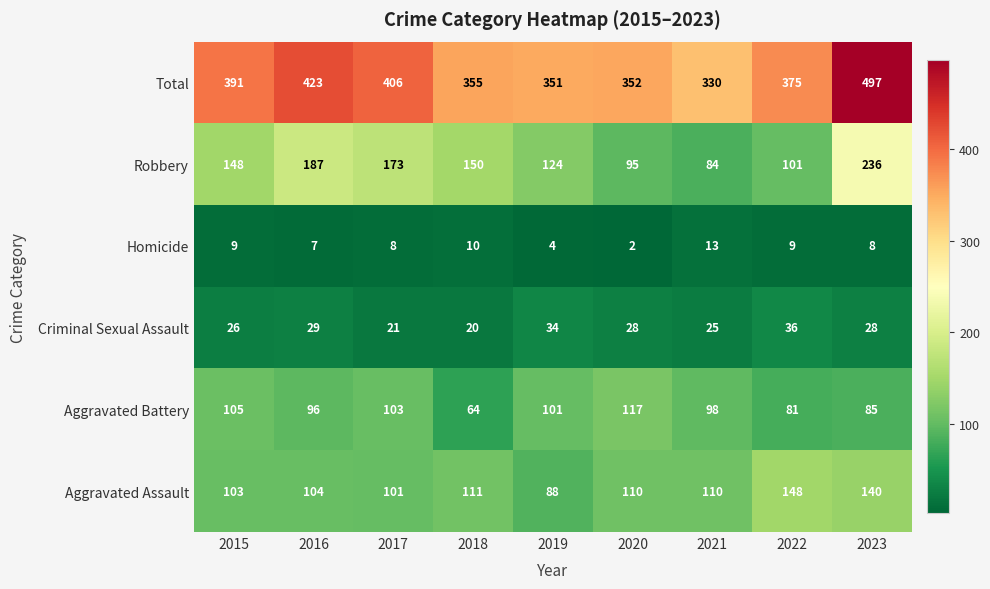

At which category is the sum across all series the highest?

2023